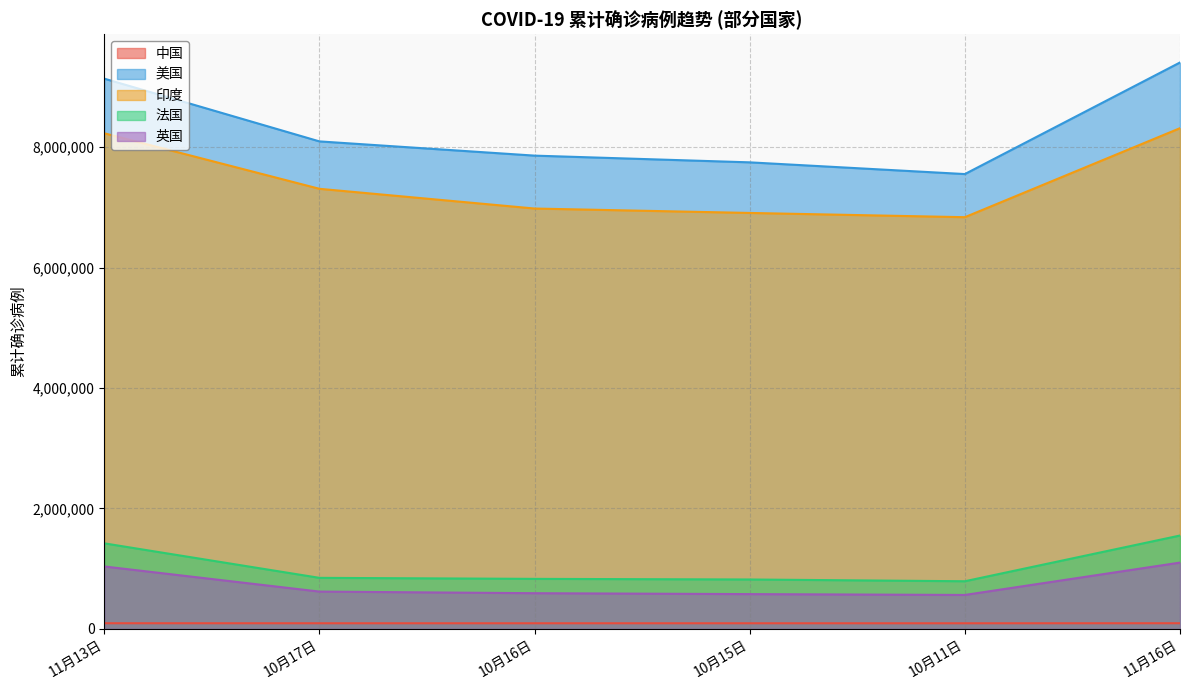

At which category does 中国 reach its first local valley?

10月11日